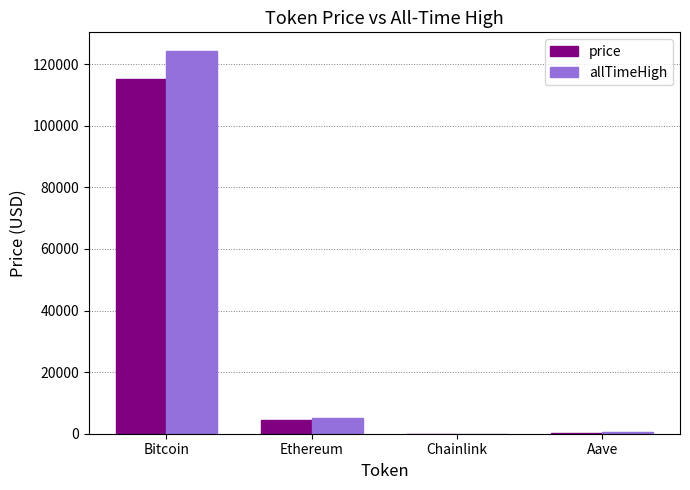

Between Bitcoin and Chainlink, which series saw the biggest shift?

allTimeHigh